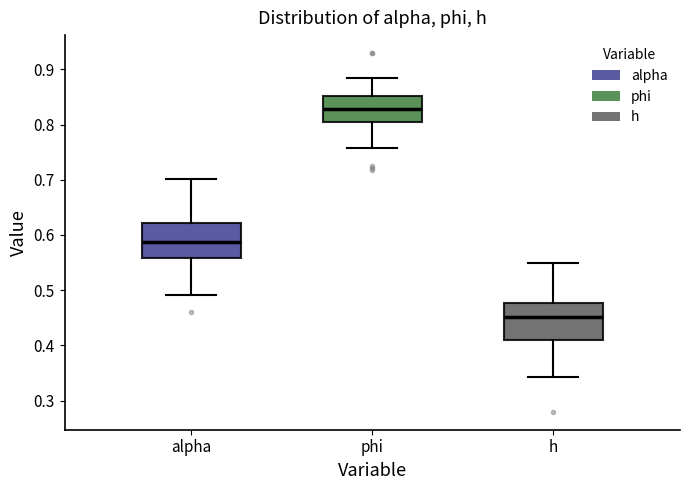

Which box has the lowest median line?

h